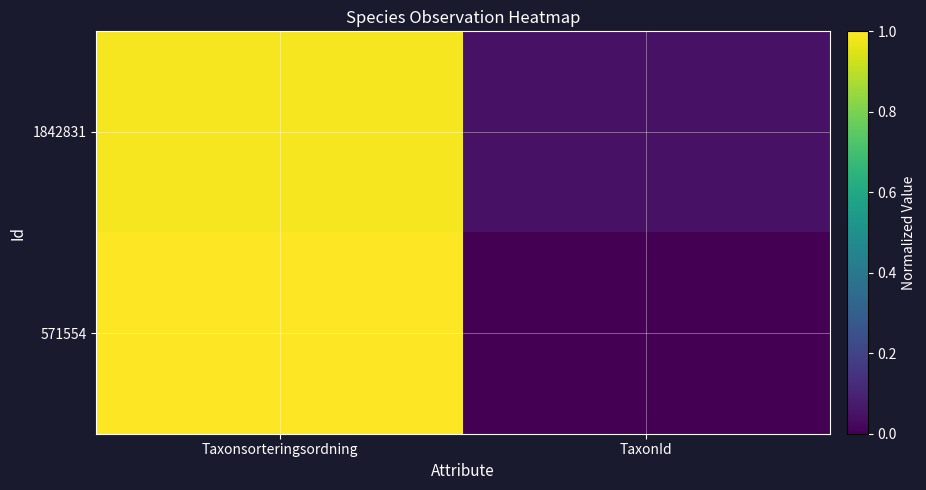

At how many categories does at least one series exceed 0?

2